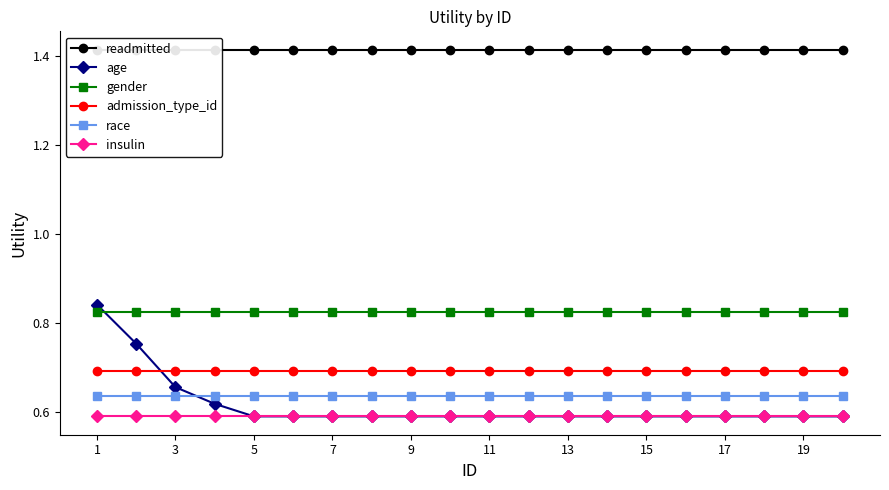

What is the maximum value shown in the chart?

1.4